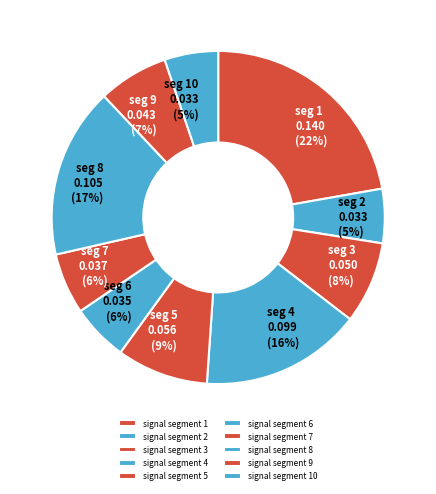

The signal segment 2 slice represents 1% of the pie. True or false?

False